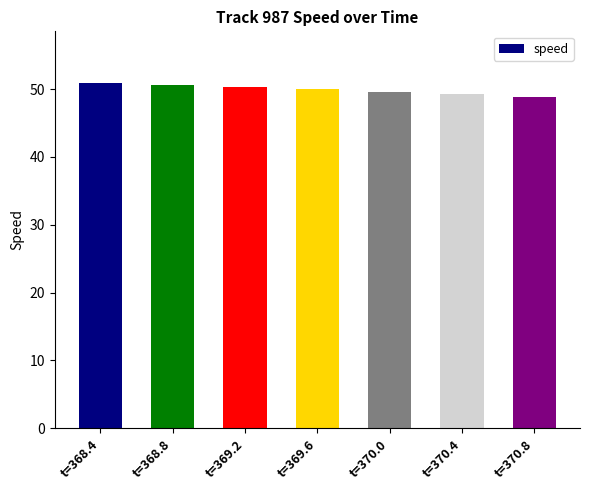

What is the smallest value displayed?

48.9